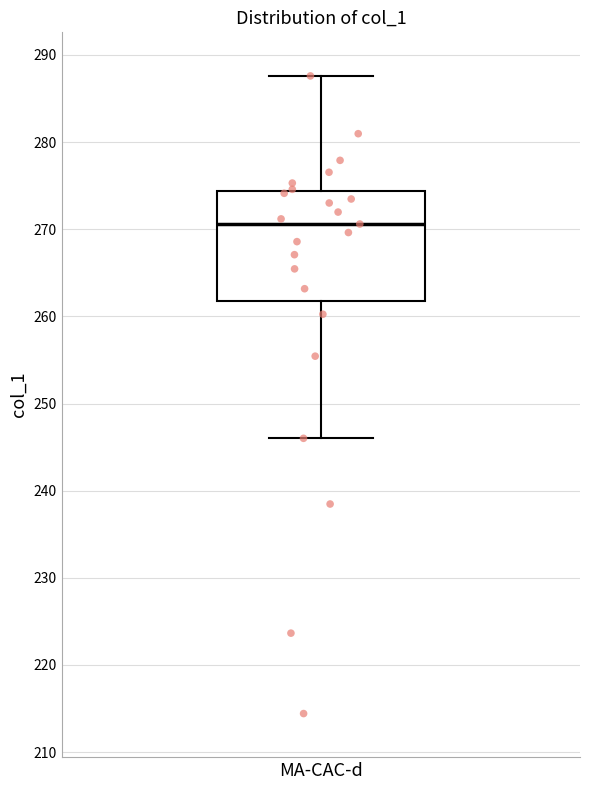

Read this box plot against the y-axis: the position of the median line, the range covered by the box, and the ends of both whiskers. The values are not printed on the chart, so give them approximately, as read against the axis.

median 271, box 262 to 274, whiskers 246 to 288